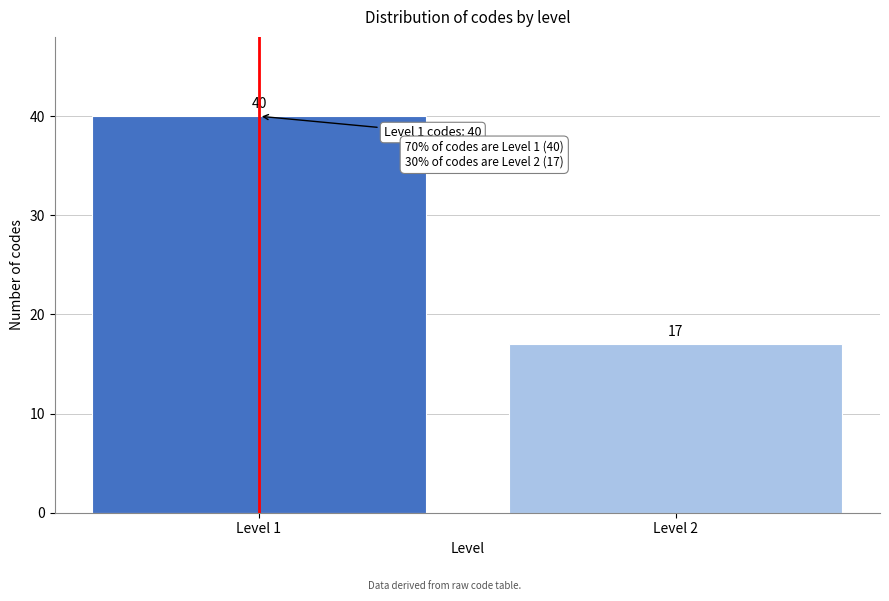

Reading right to left, list all the values displayed in this chart.

Level 2=17	Level 1=40